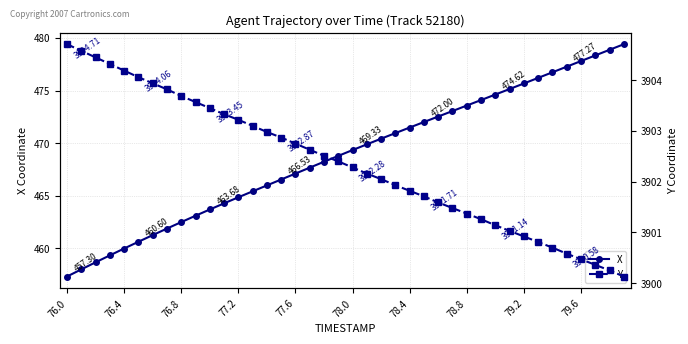

Does the chart have visible grid lines?

Yes